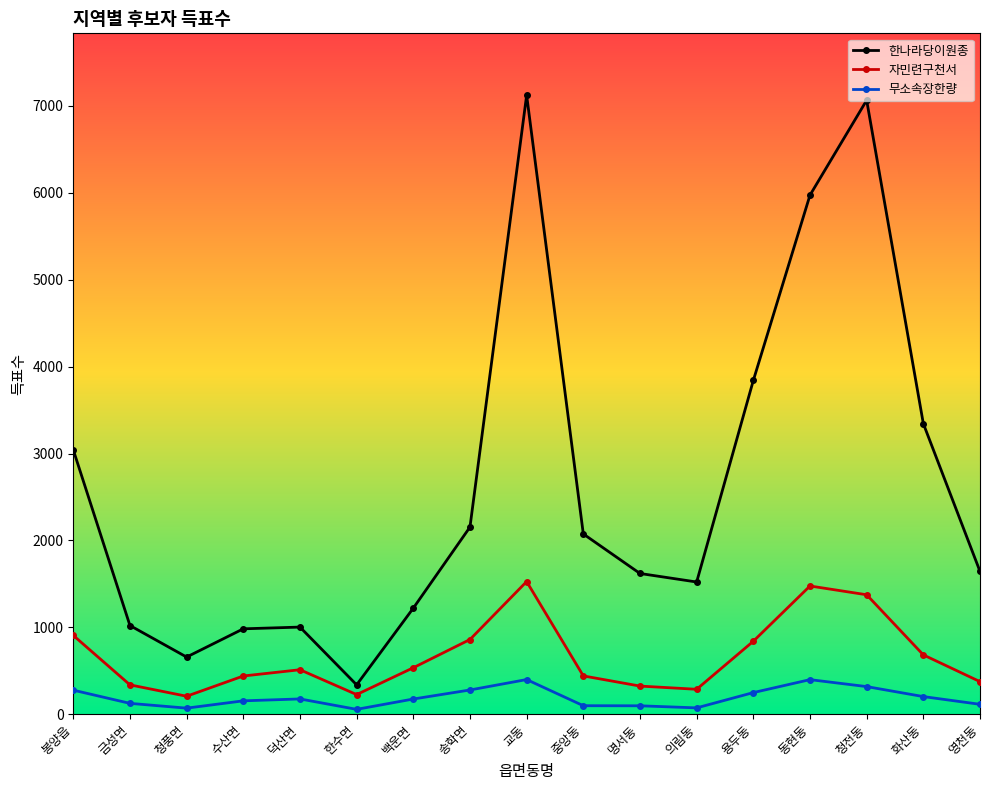

True or false: 무소속장한량 and 한나라당이원종 intersect in this chart.

False